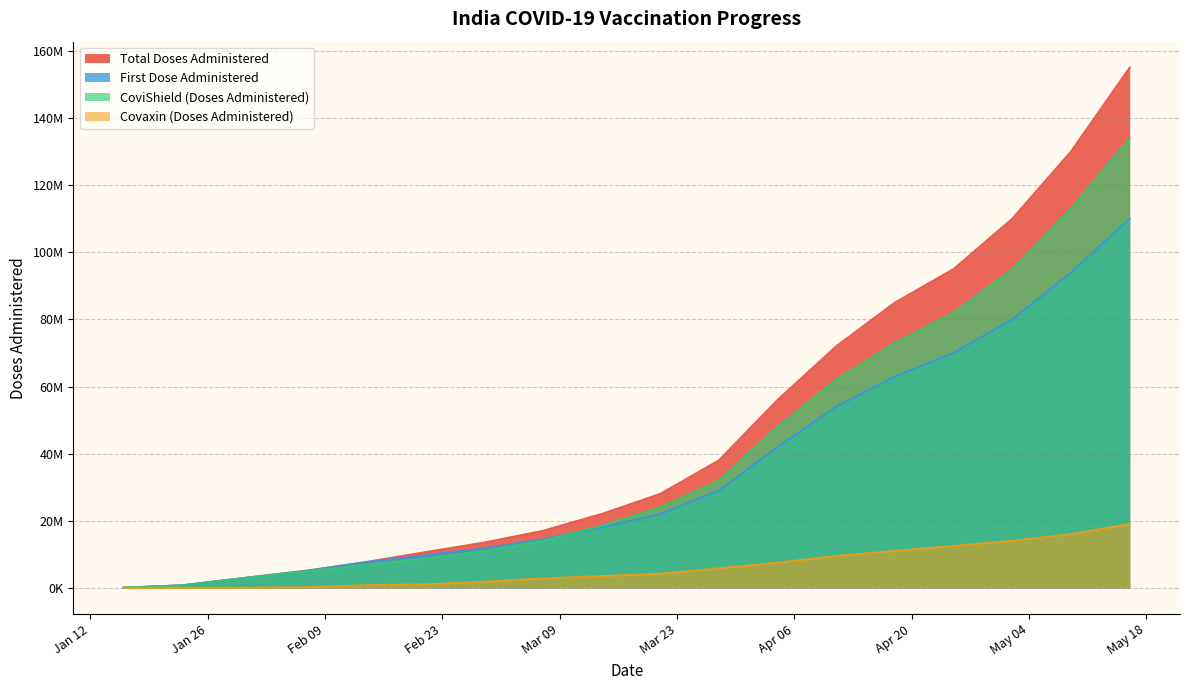

Which has a higher value, 2021-02-07 or 2021-05-16?

2021-05-16